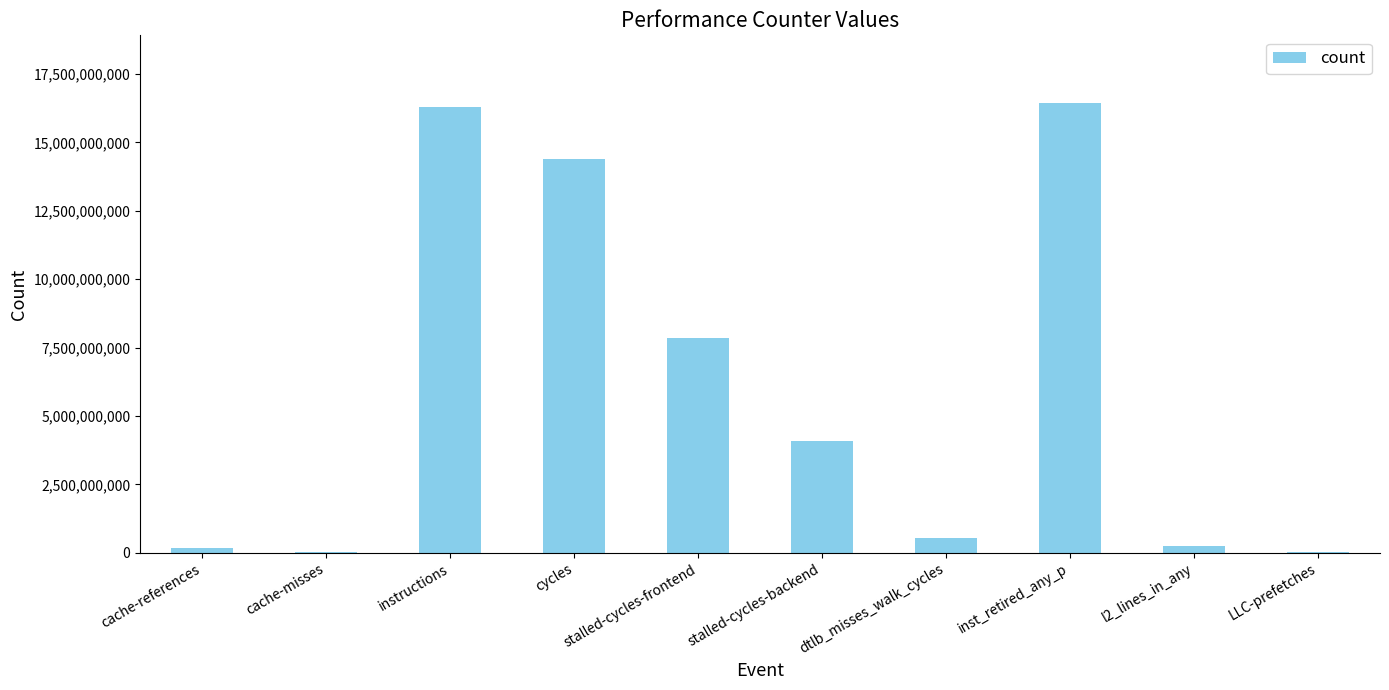

Approximately how many times larger is the value at cycles compared to dtlb_misses_walk_cycles?

26.7